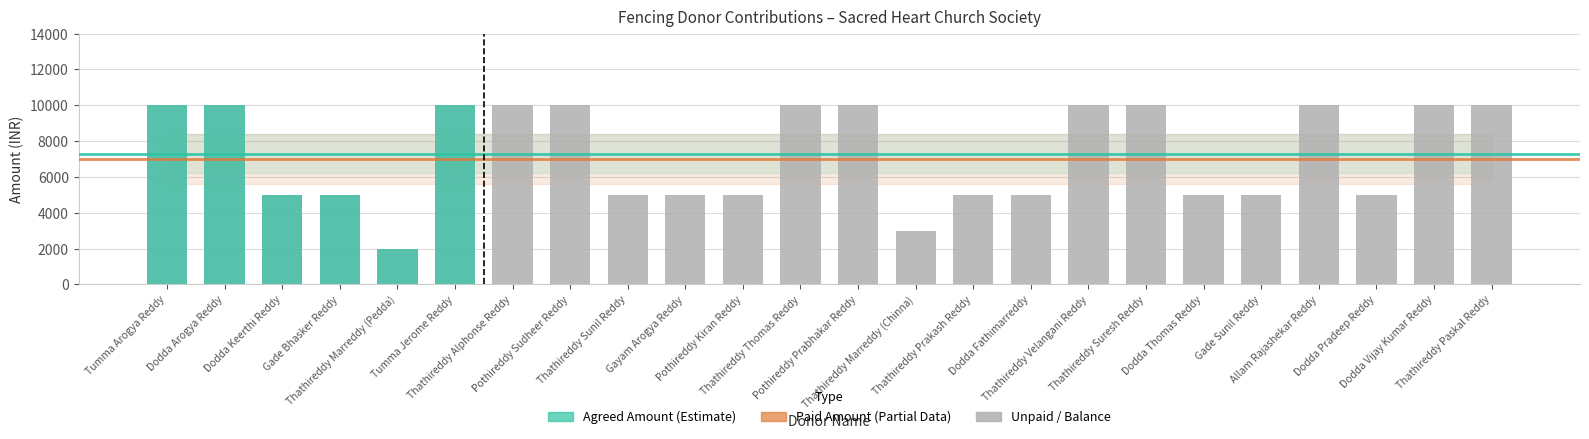

At which label does Paid Amount reach its minimum?

Thathireddy Alphonse Reddy